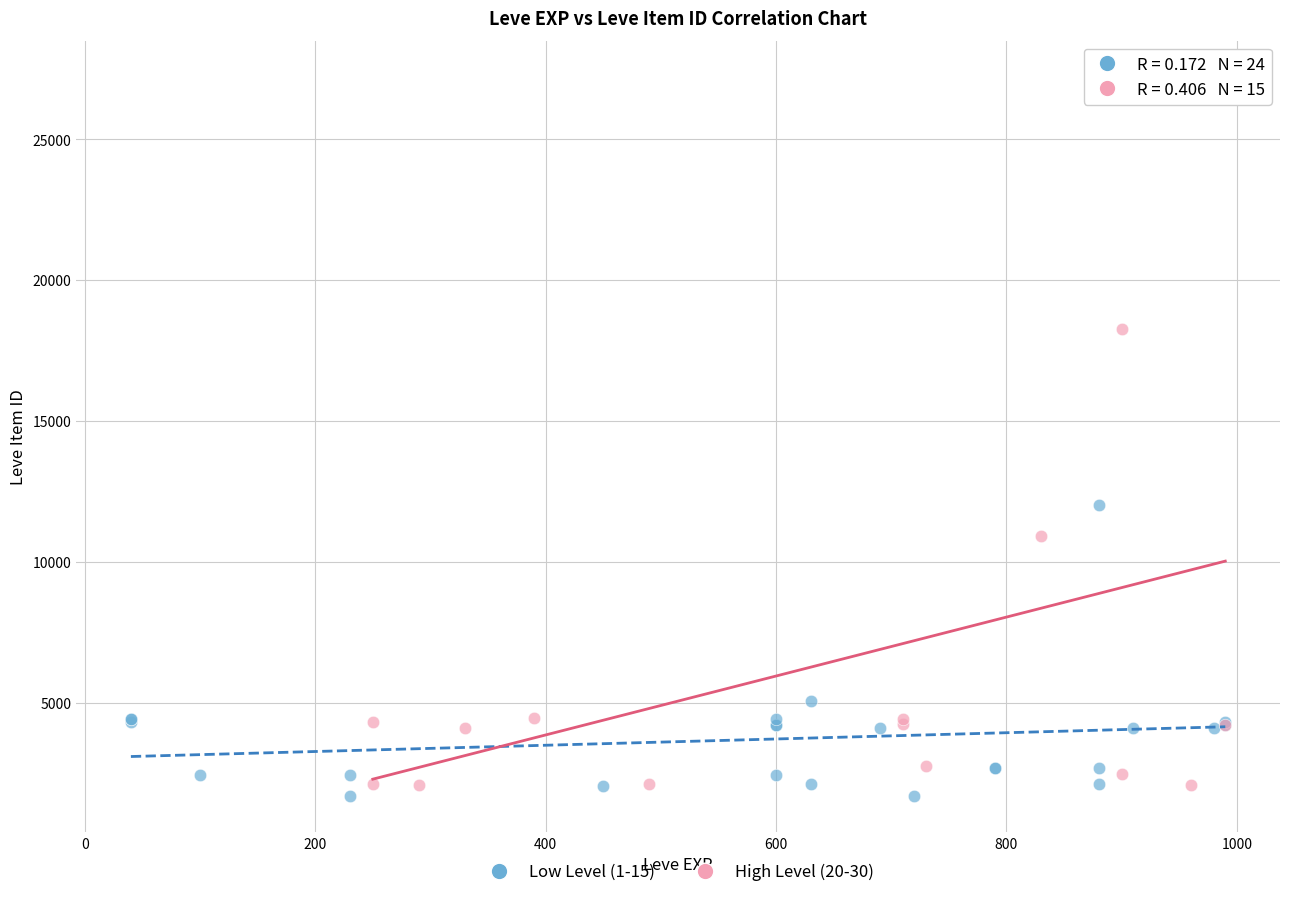

Which series has the largest Y range (max minus min)?

High Level (20-30)